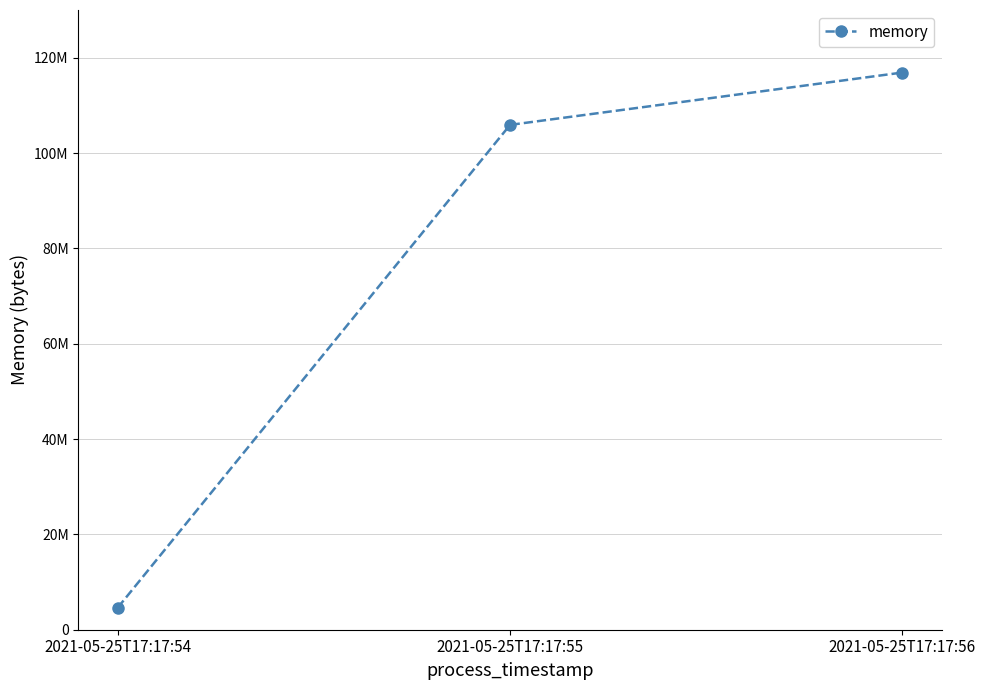

Does the chart have visible grid lines?

Yes